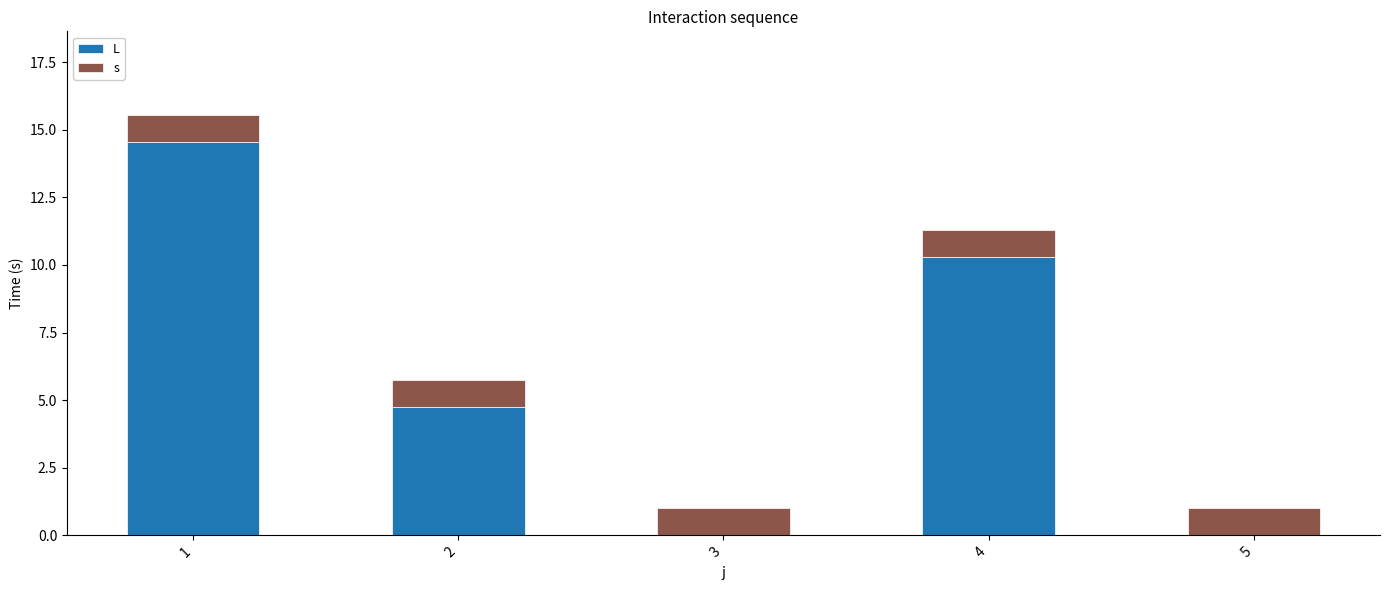

At which category is the sum across all series the highest?

1